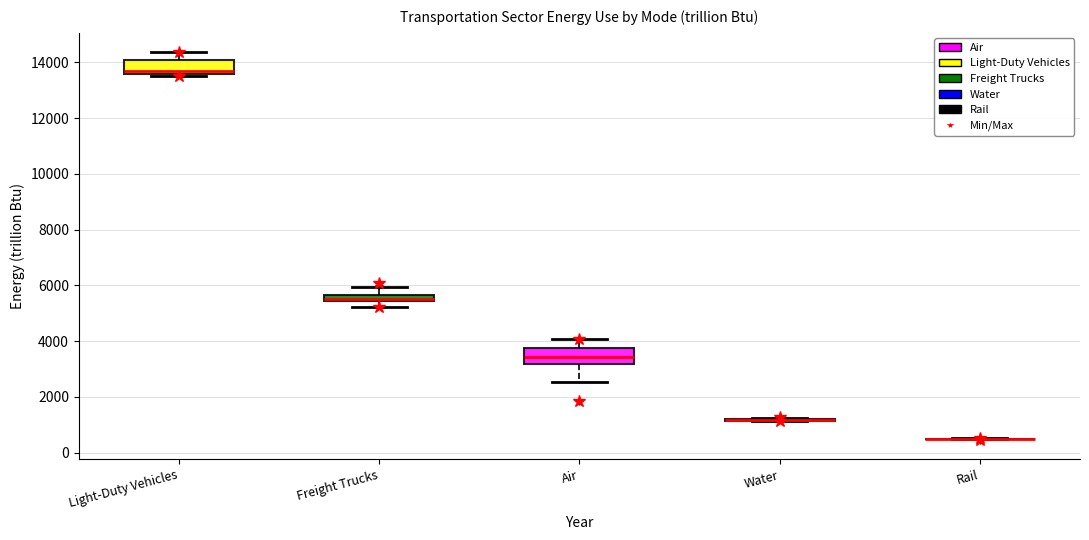

Where is the upper edge of the box for Air on the y-axis? The values are not printed on the chart, so give them approximately, as read against the axis.

3800